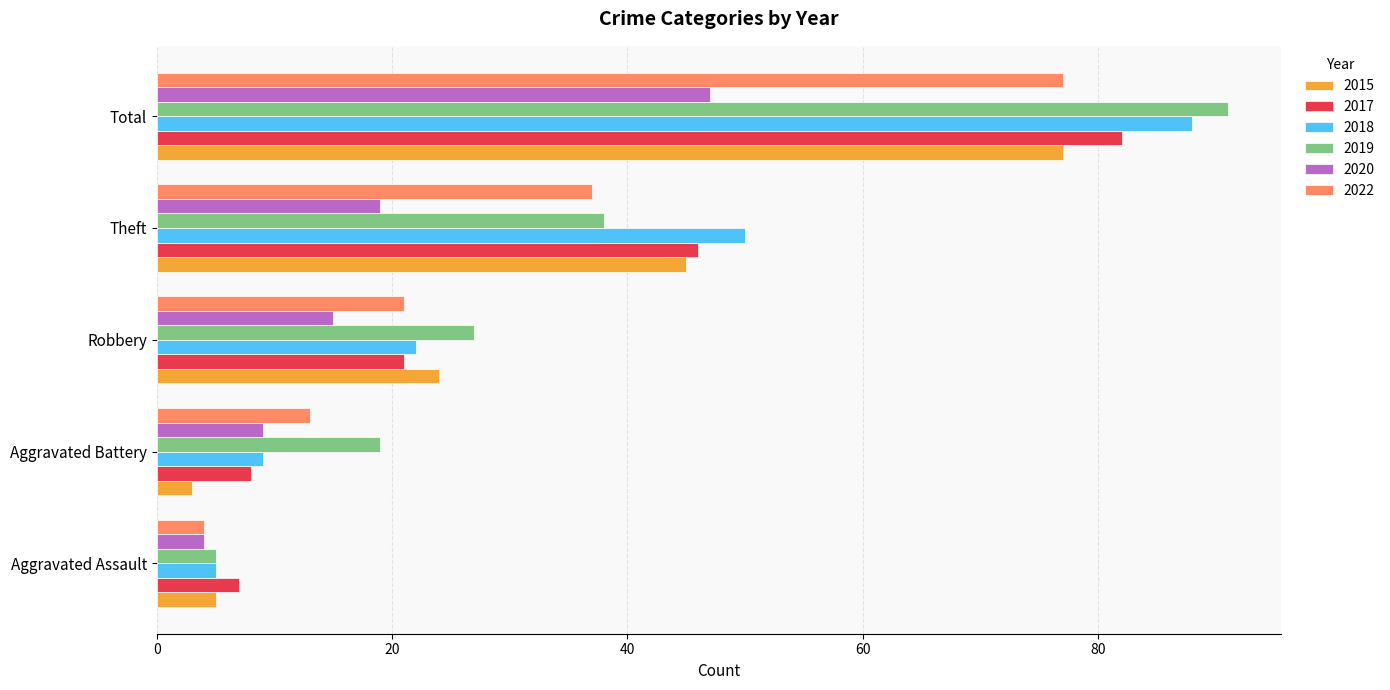

What is the sum of the 2019 values at Aggravated Assault and Total?

96